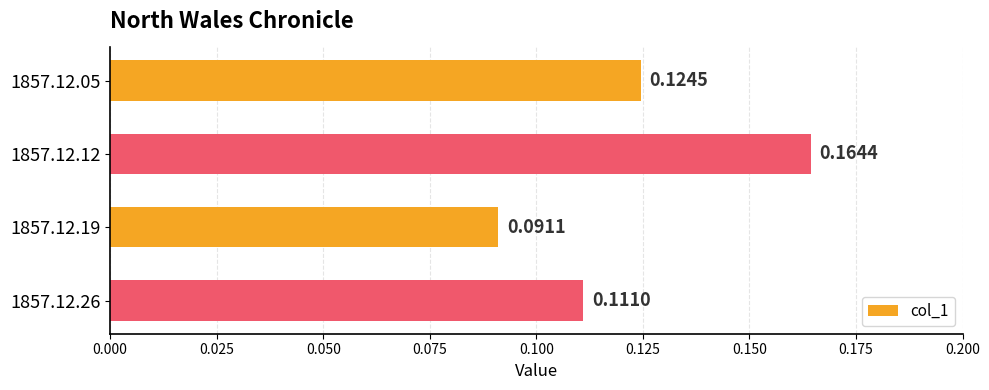

What is the sum of all values?

0.5